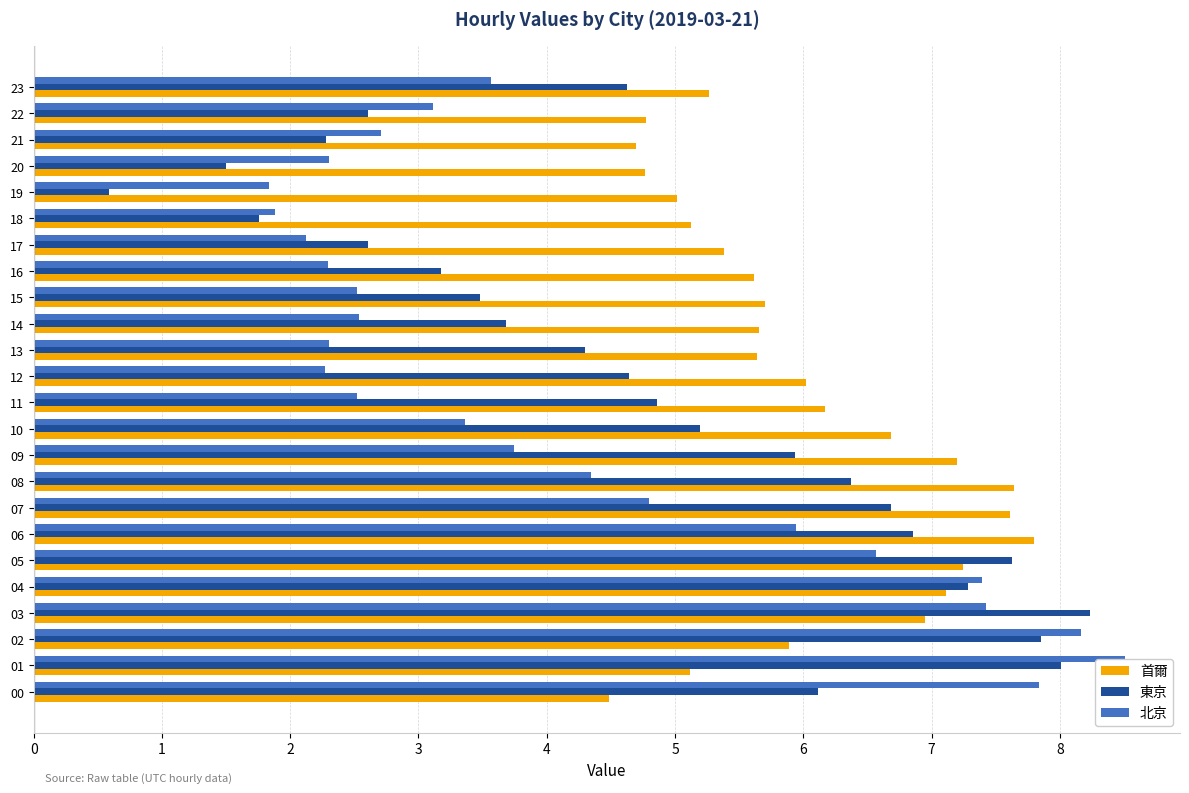

At 05, list the series in order from smallest to largest.

北京, 首爾, 東京